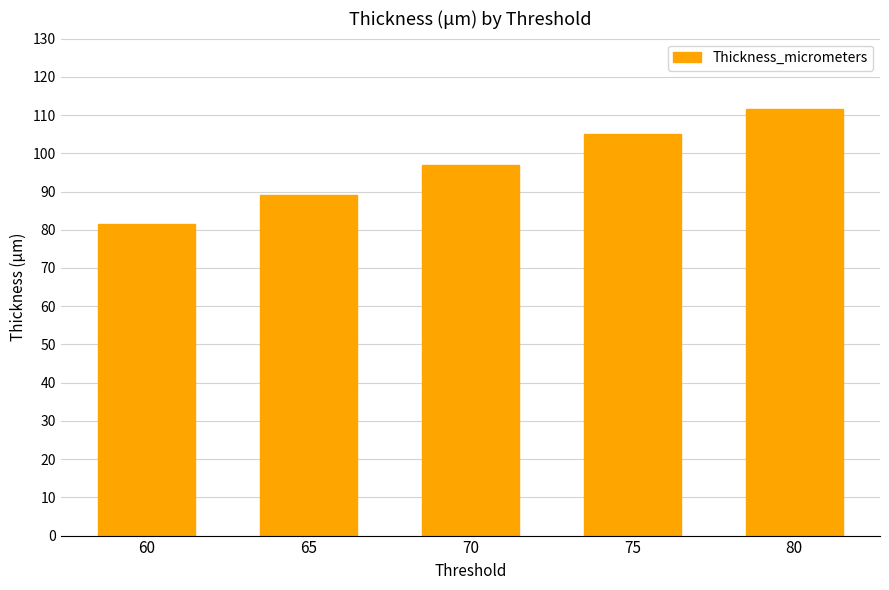

What is the sum of the values at 80 and 75?

216.7